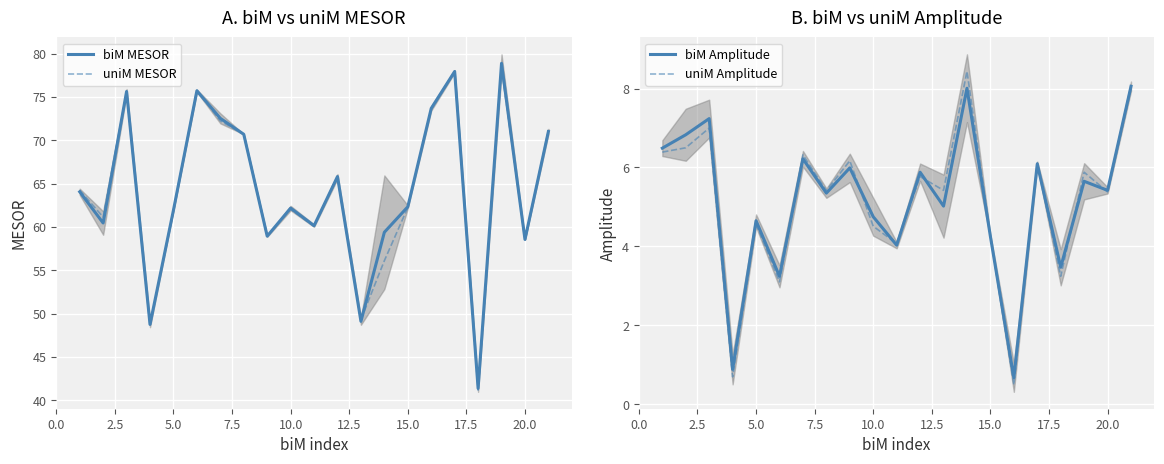

What is the minimum value for biM Amplitude?

0.7